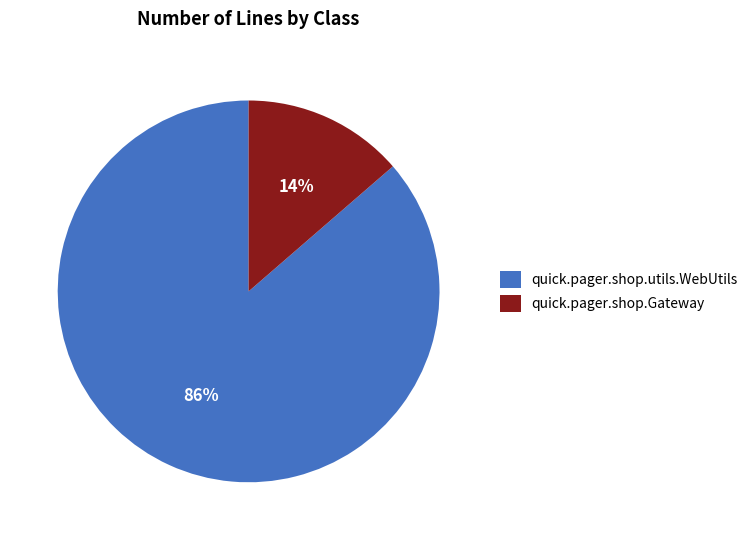

What is the largest slice in the pie chart?

quick.pager.shop.utils.WebUtils